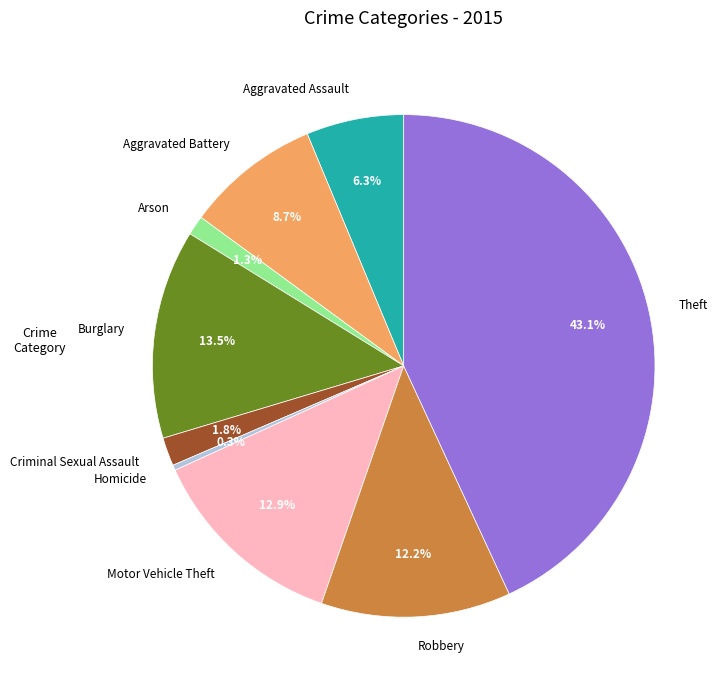

What is the largest slice in the pie chart?

Theft